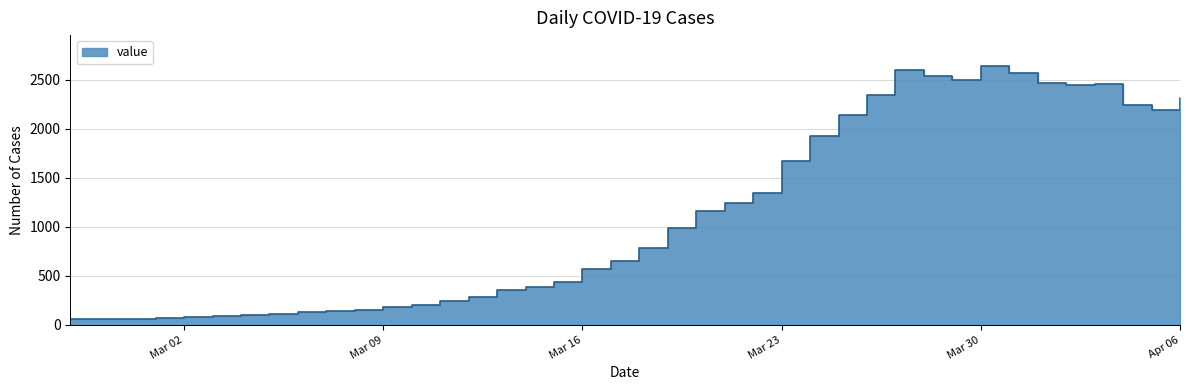

Where is the data nearest to the value 1350?

2020-03-22